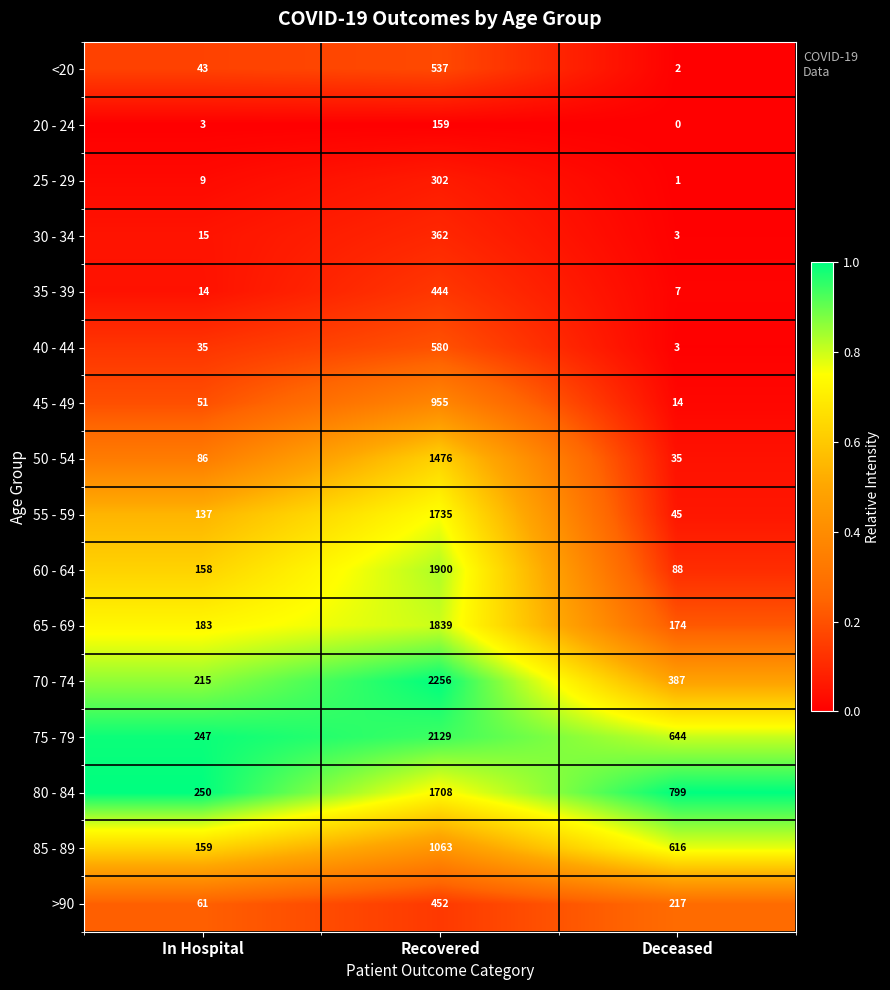

Read the 75 - 79 value at In Hospital.

247